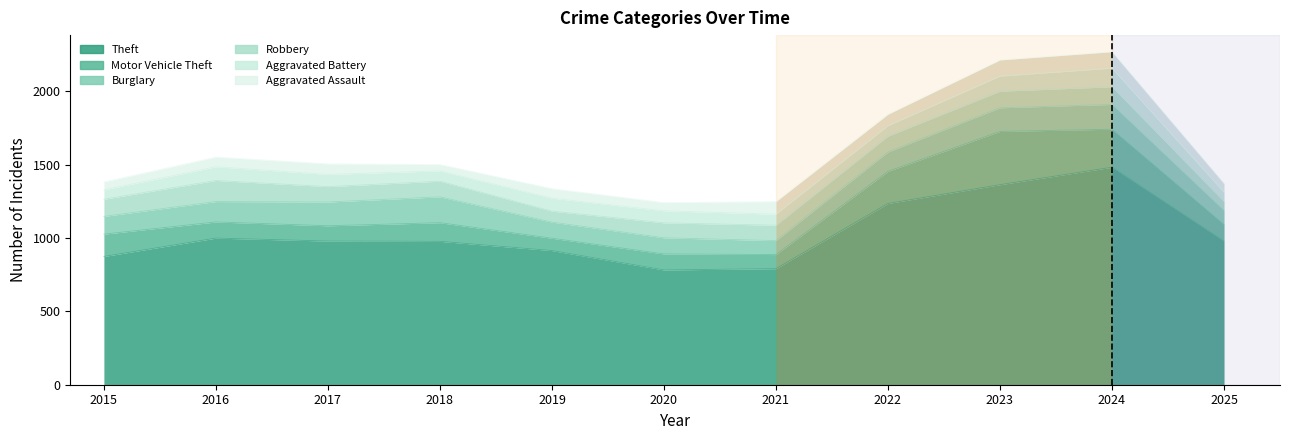

What are all the series names shown in the legend?

Theft, Motor Vehicle Theft, Burglary, Robbery, Aggravated Battery, Aggravated Assault